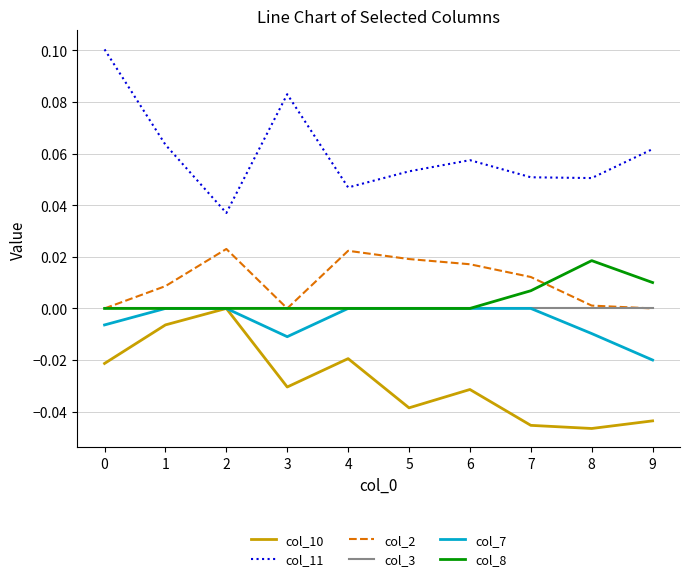

Is it true that col_2 equals 0.0 at 3?

True